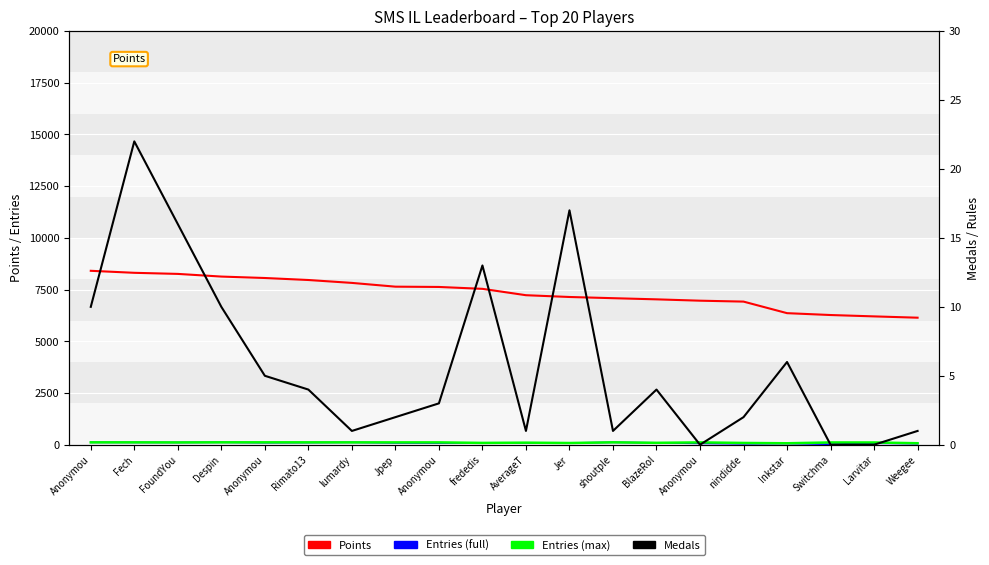

Which has a higher value, Fech or AverageT?

Fech